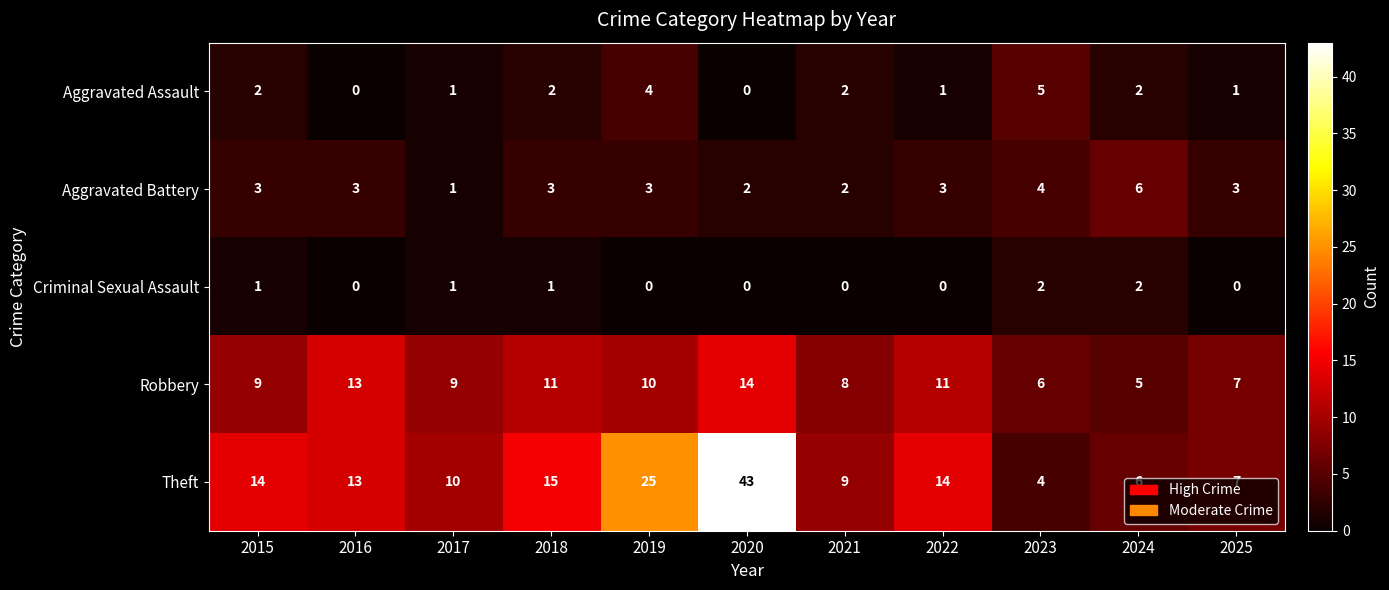

Which series has the widest spread of values?

Theft